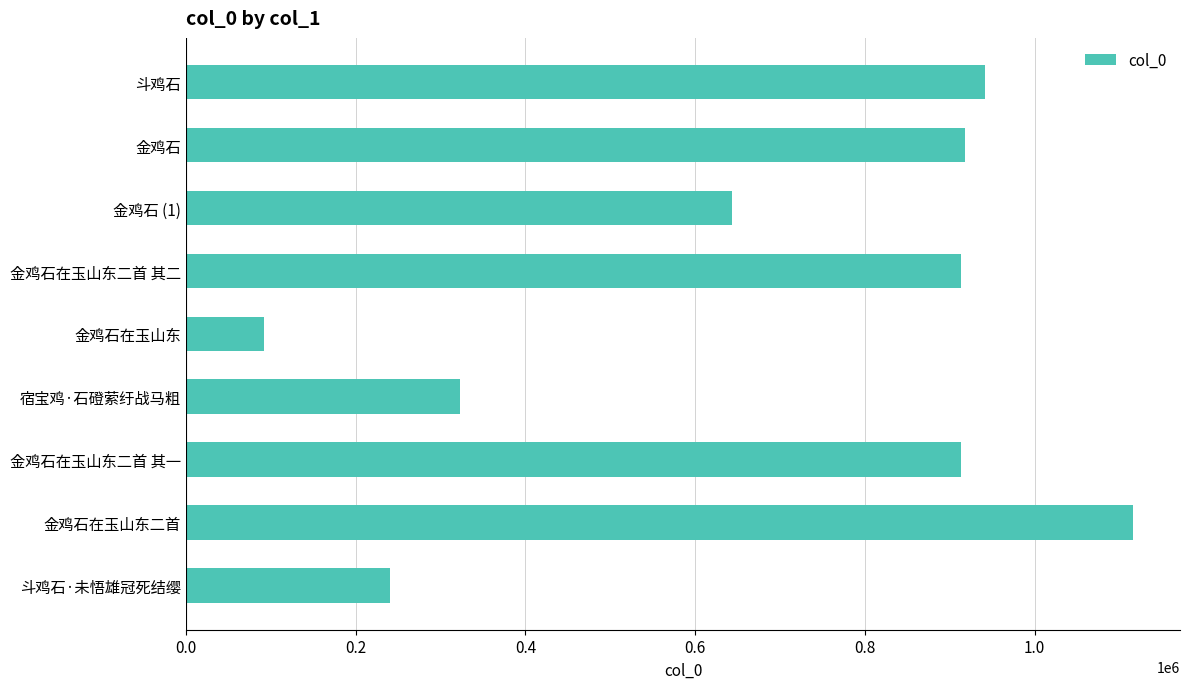

The chart shows a value of 1566597 at 金鸡石在玉山东二首 其一. True or false?

False